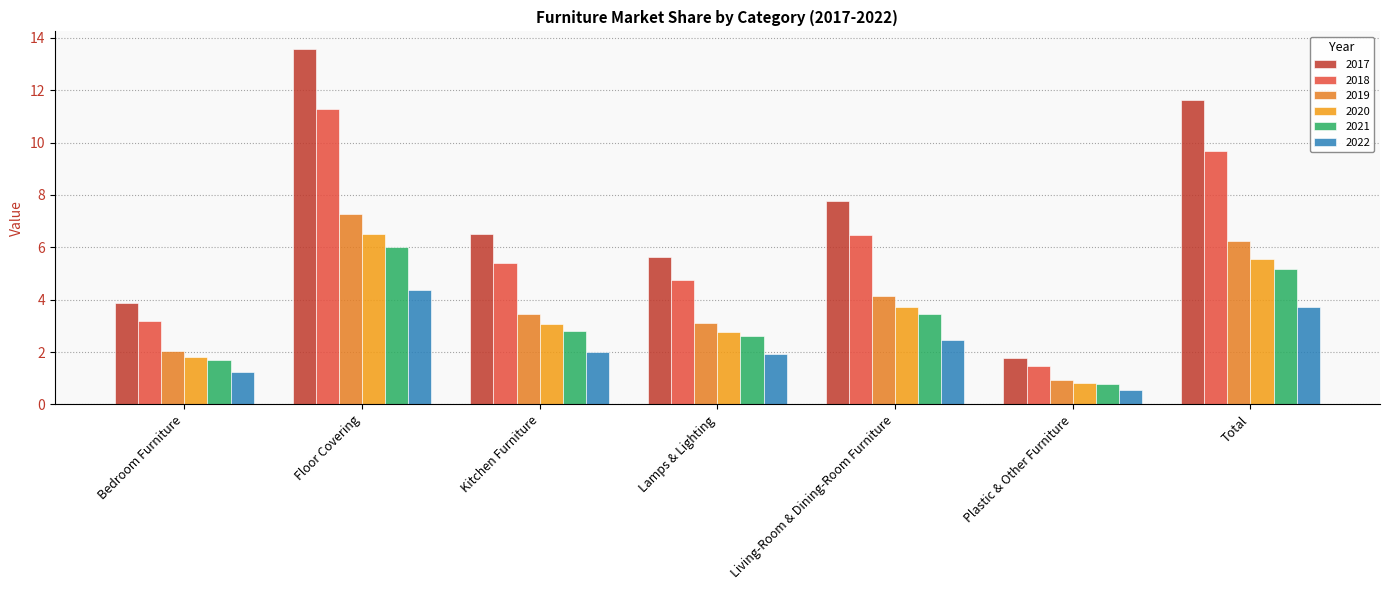

Reading left to right, transcribe all the data shown in this chart.

2017: Bedroom Furniture=3.9	Floor Covering=13.6	Kitchen Furniture=6.5	Lamps & Lighting=5.6	Living-Room & Dining-Room Furniture=7.8	Plastic & Other Furniture=1.8	Total=11.6
2018: Bedroom Furniture=3.2	Floor Covering=11.3	Kitchen Furniture=5.4	Lamps & Lighting=4.7	Living-Room & Dining-Room Furniture=6.5	Plastic & Other Furniture=1.5	Total=9.7
2019: Bedroom Furniture=2.1	Floor Covering=7.3	Kitchen Furniture=3.5	Lamps & Lighting=3.1	Living-Room & Dining-Room Furniture=4.1	Plastic & Other Furniture=0.9	Total=6.2
2020: Bedroom Furniture=1.8	Floor Covering=6.5	Kitchen Furniture=3.1	Lamps & Lighting=2.8	Living-Room & Dining-Room Furniture=3.7	Plastic & Other Furniture=0.8	Total=5.6
2021: Bedroom Furniture=1.7	Floor Covering=6.0	Kitchen Furniture=2.8	Lamps & Lighting=2.6	Living-Room & Dining-Room Furniture=3.4	Plastic & Other Furniture=0.8	Total=5.2
2022: Bedroom Furniture=1.2	Floor Covering=4.4	Kitchen Furniture=2.0	Lamps & Lighting=1.9	Living-Room & Dining-Room Furniture=2.5	Plastic & Other Furniture=0.6	Total=3.7